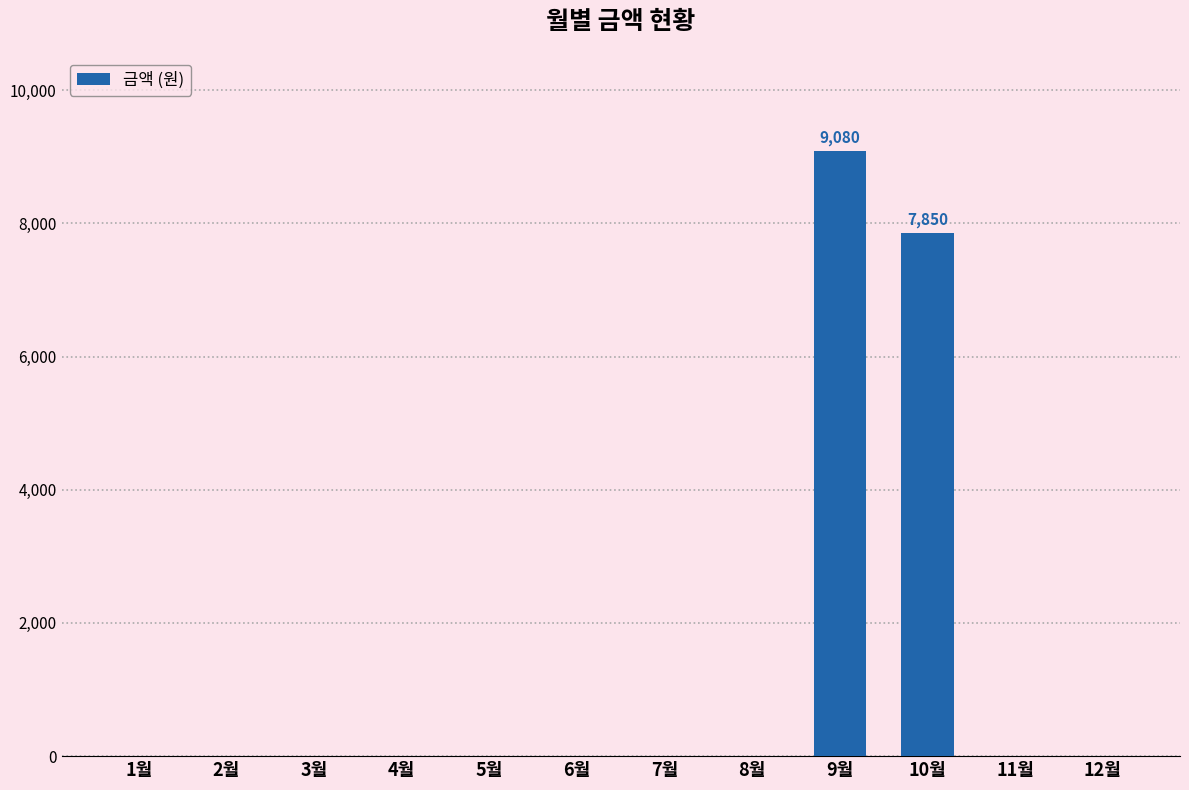

What is the greatest value displayed?

9080